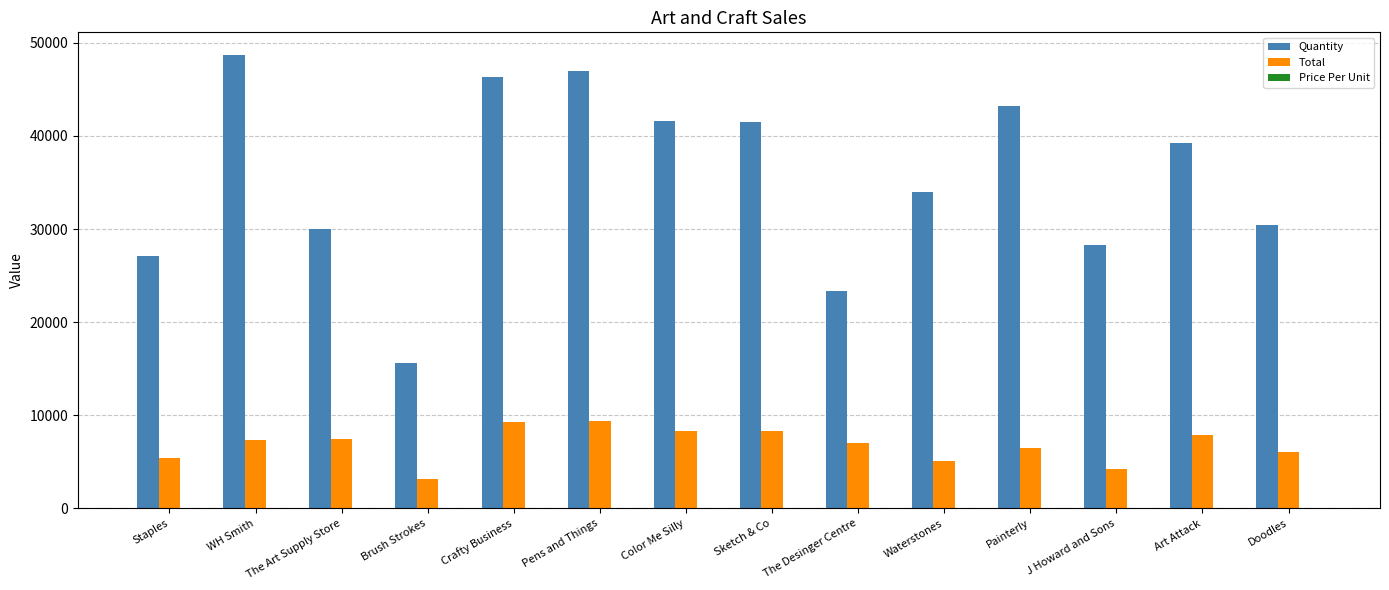

Which series has the largest total across all categories?

Quantity